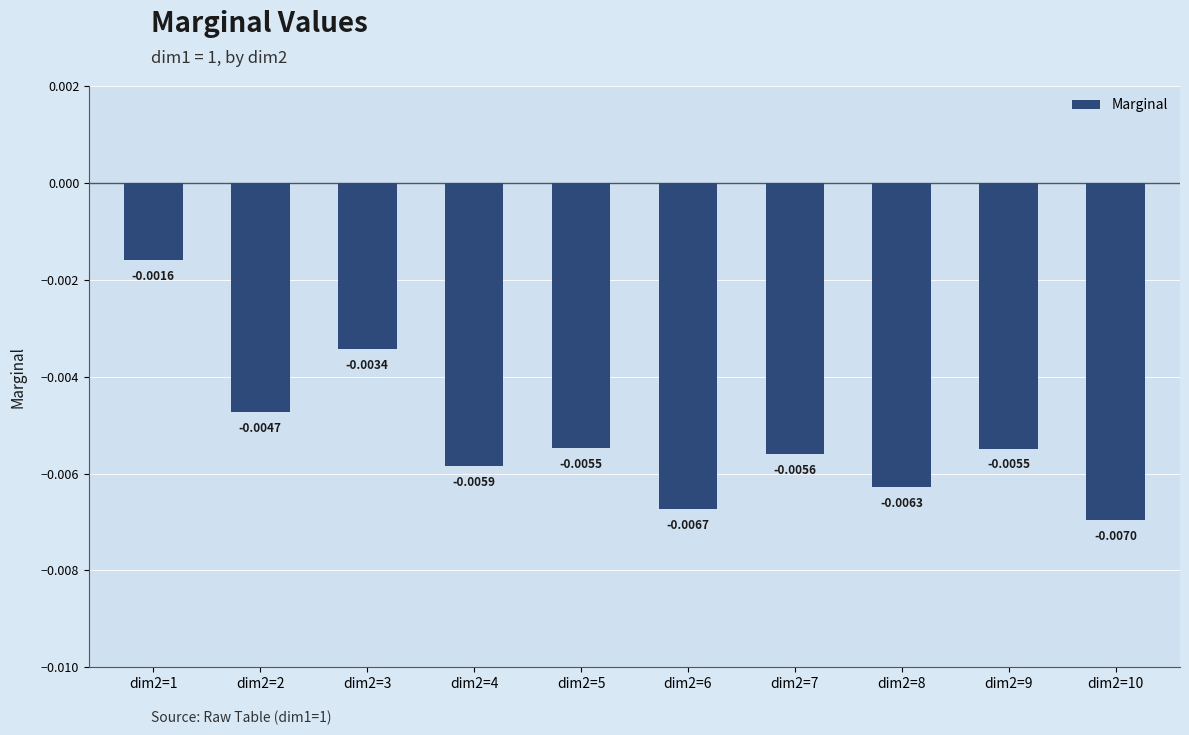

Which has a higher value, dim2=5 or dim2=2?

dim2=2